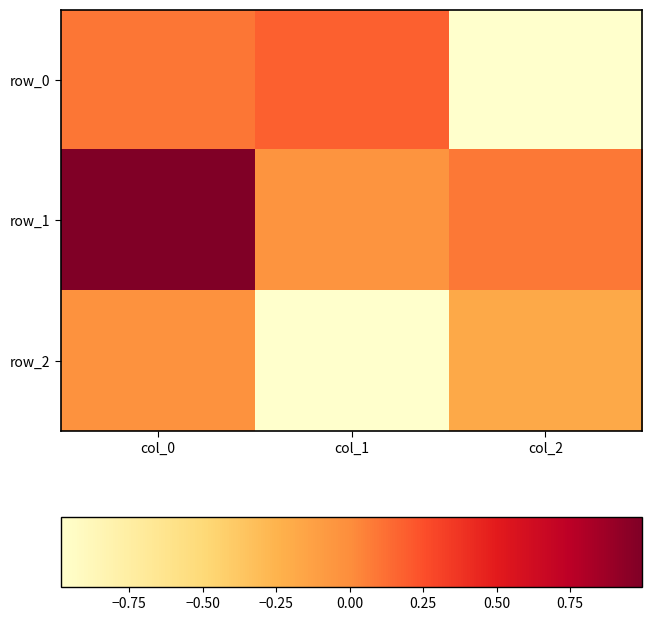

What is the difference between the highest and lowest values at col_0?

1.0